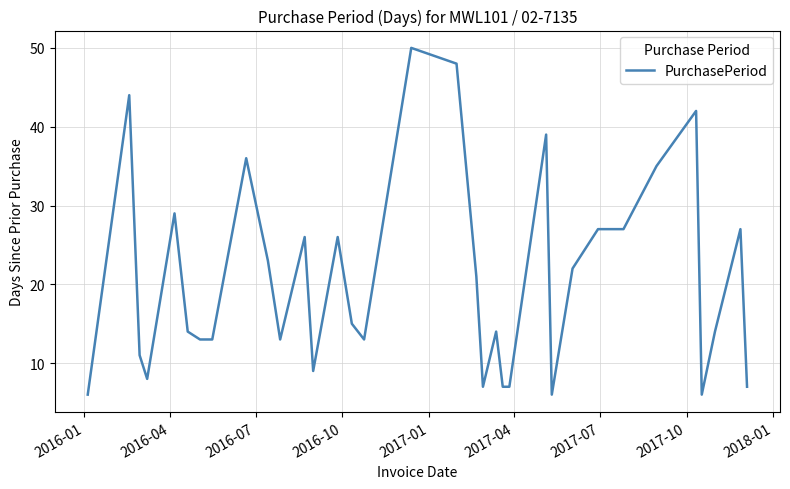

What is the smallest value displayed?

6